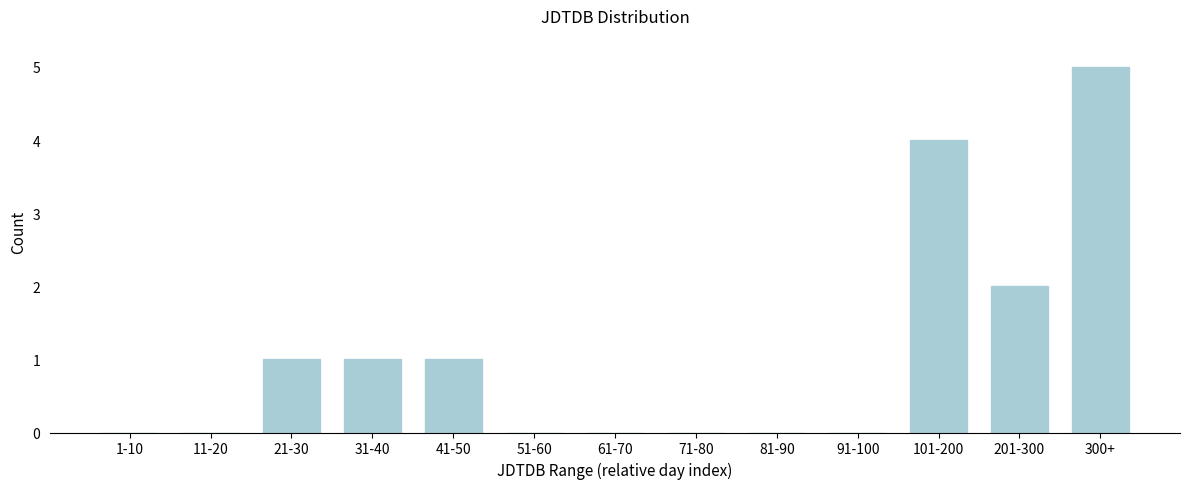

Reading left to right, extract all data points from this chart.

1-10=0	11-20=0	21-30=1	31-40=1	41-50=1	51-60=0	61-70=0	71-80=0	81-90=0	91-100=0	101-200=4	201-300=2	300+=5